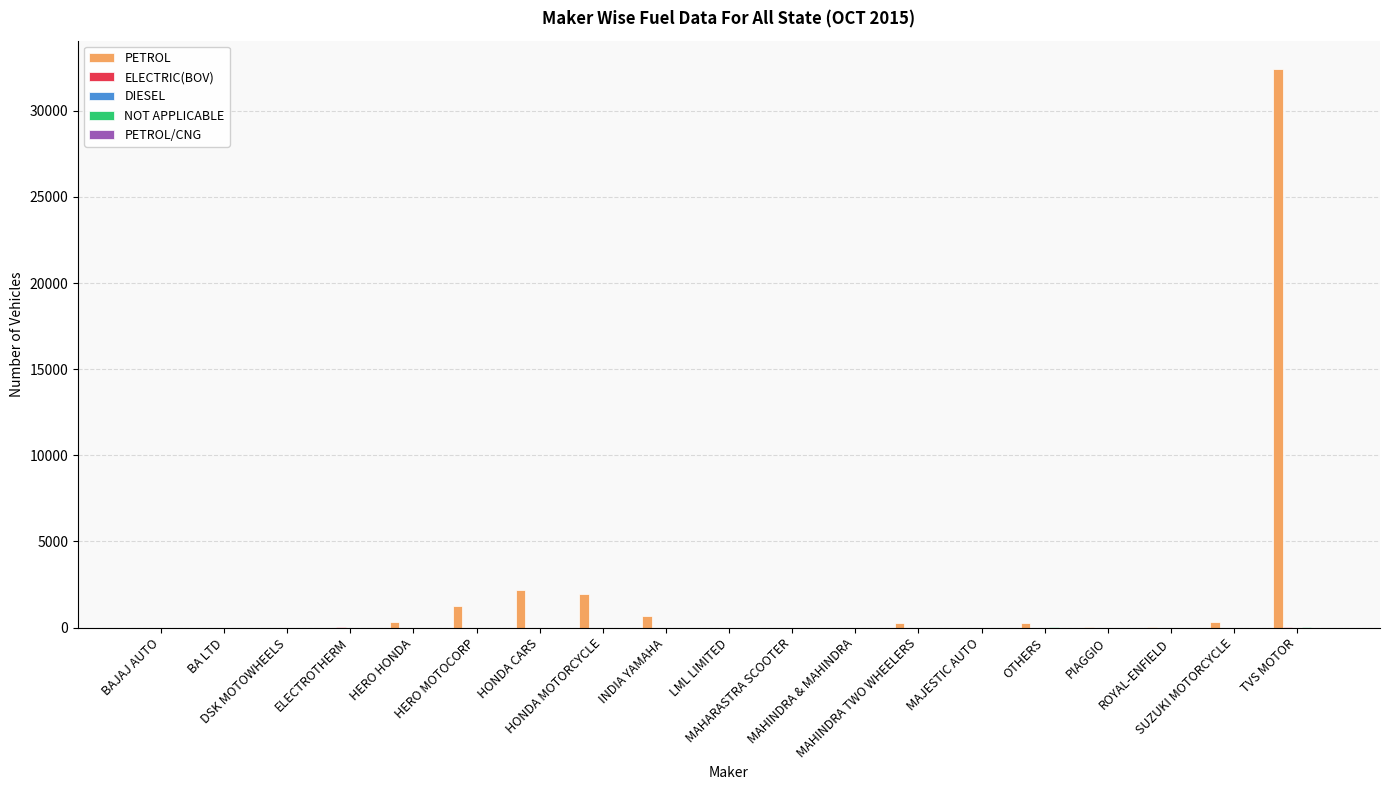

Which series has the largest total across all categories?

PETROL